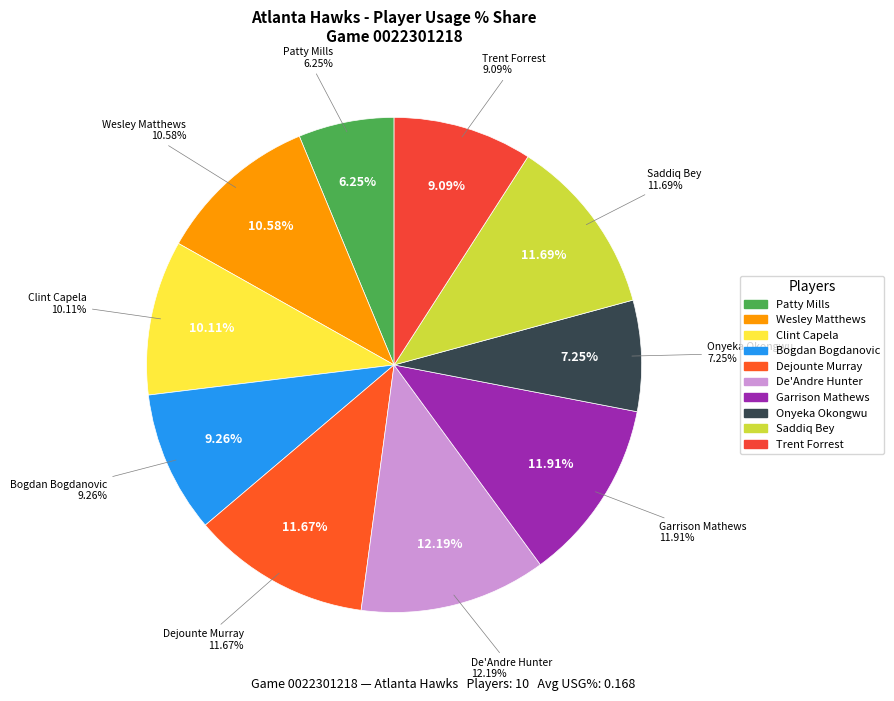

Does Trent Forrest account for over 50% of the chart?

No